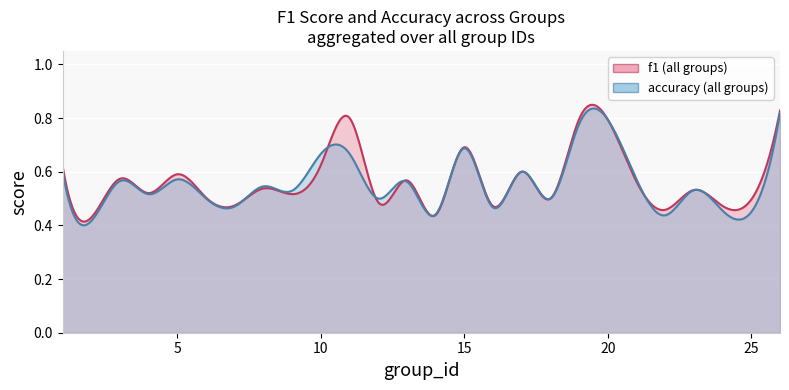

How many f1 values are between 0 and 1?

25